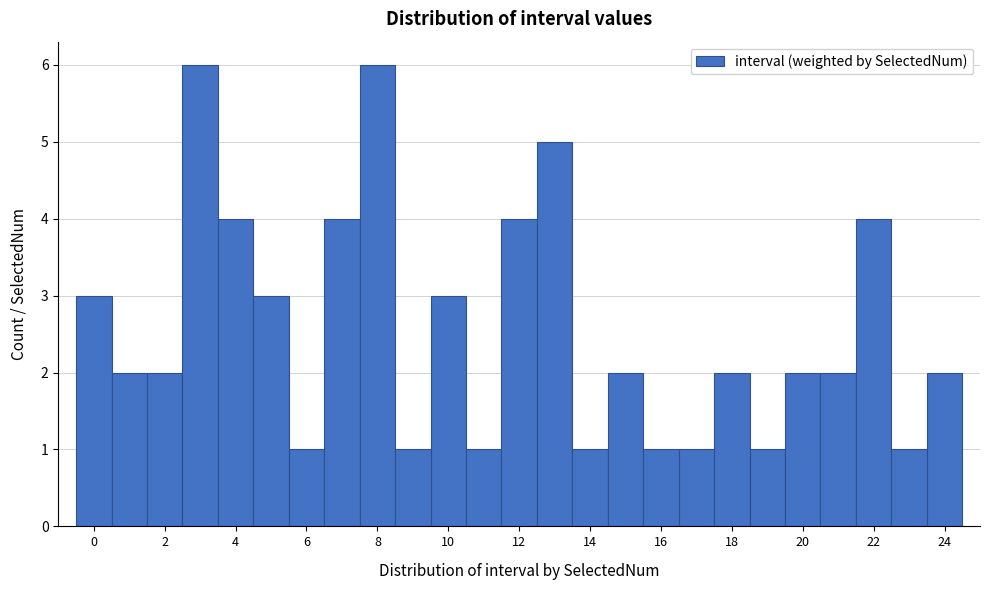

What is the height of the bar covering 5.5 to 6.5 on the x-axis? Neither the bar edges nor the heights are printed on the chart, so give them approximately, as read against the axes.

1